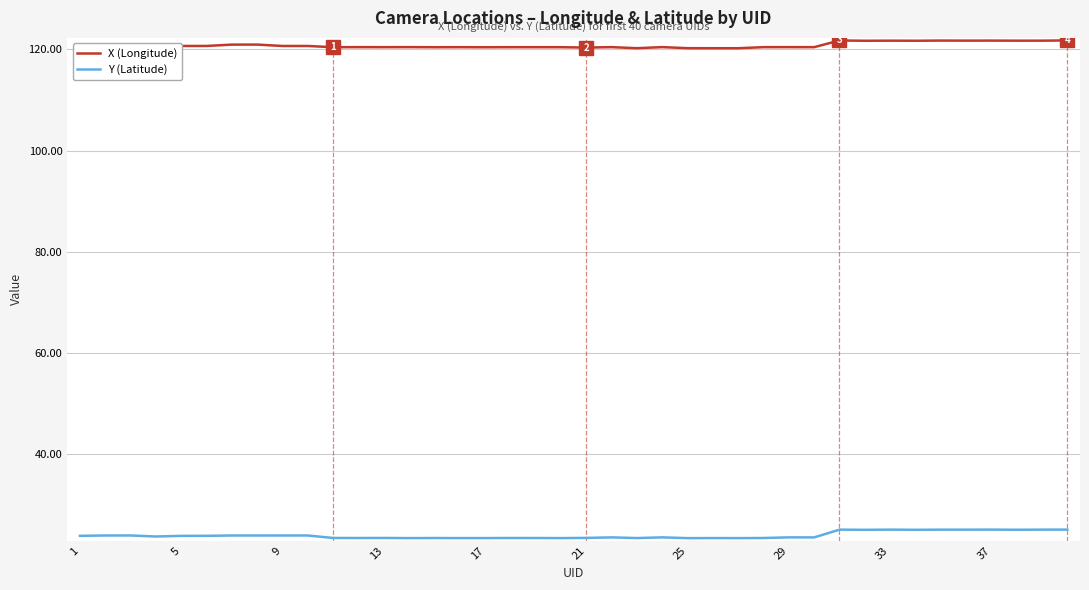

Which series has the largest total across all categories?

X (Longitude)